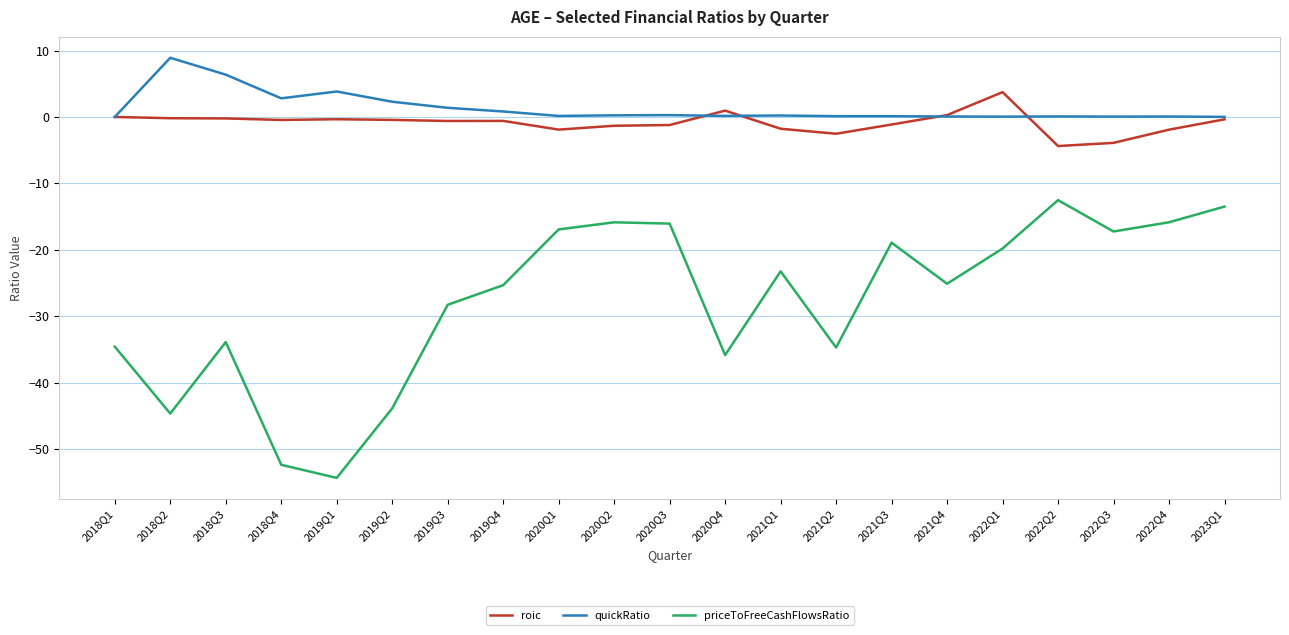

What position from the left is 2022Q4?

20